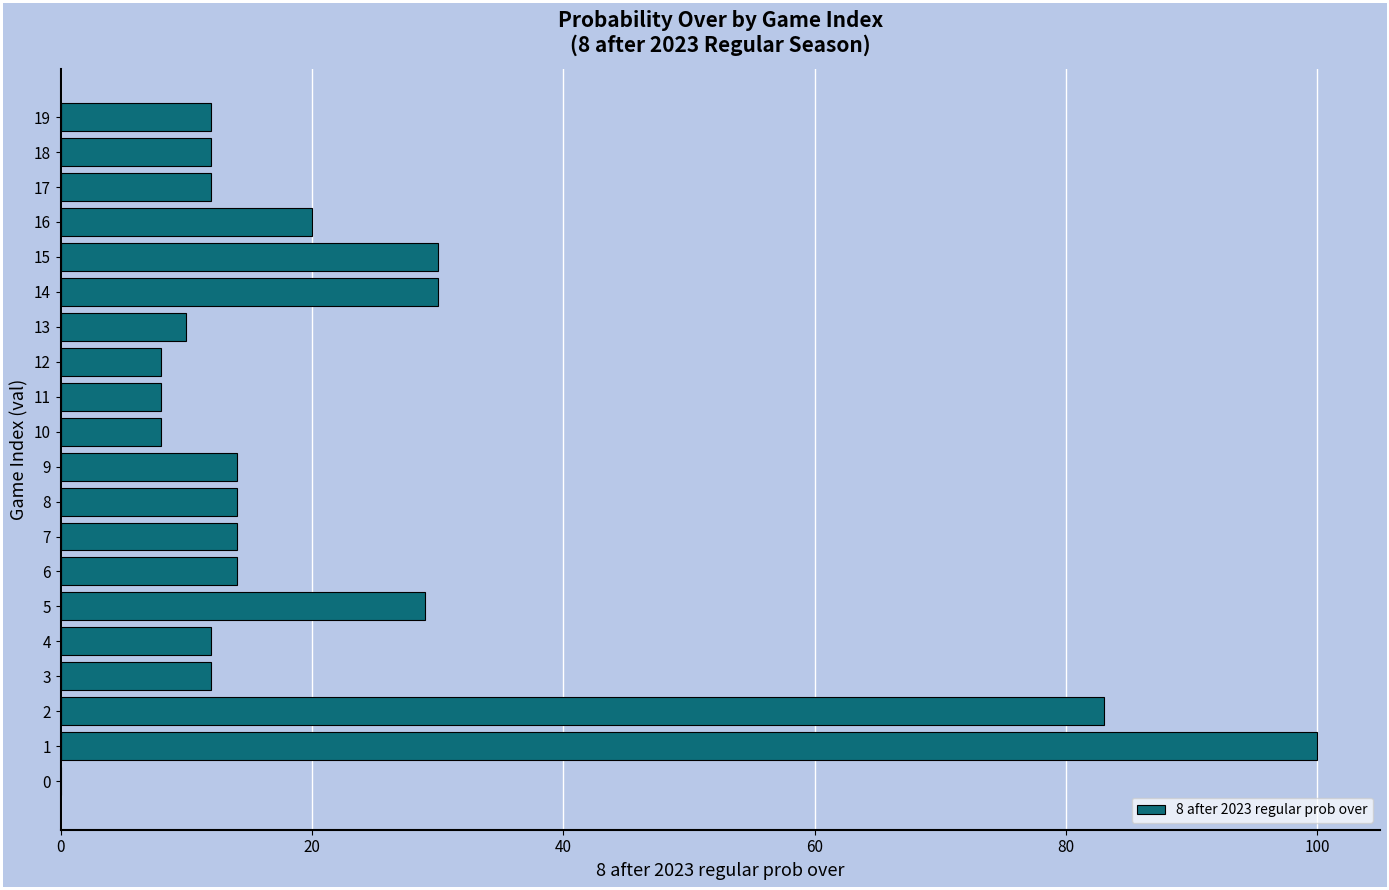

Reading bottom to top, list all the values displayed in this chart.

0=0	1=100	2=83	3=12	4=12	5=29	6=14	7=14	8=14	9=14	10=8	11=8	12=8	13=10	14=30	15=30	16=20	17=12	18=12	19=12